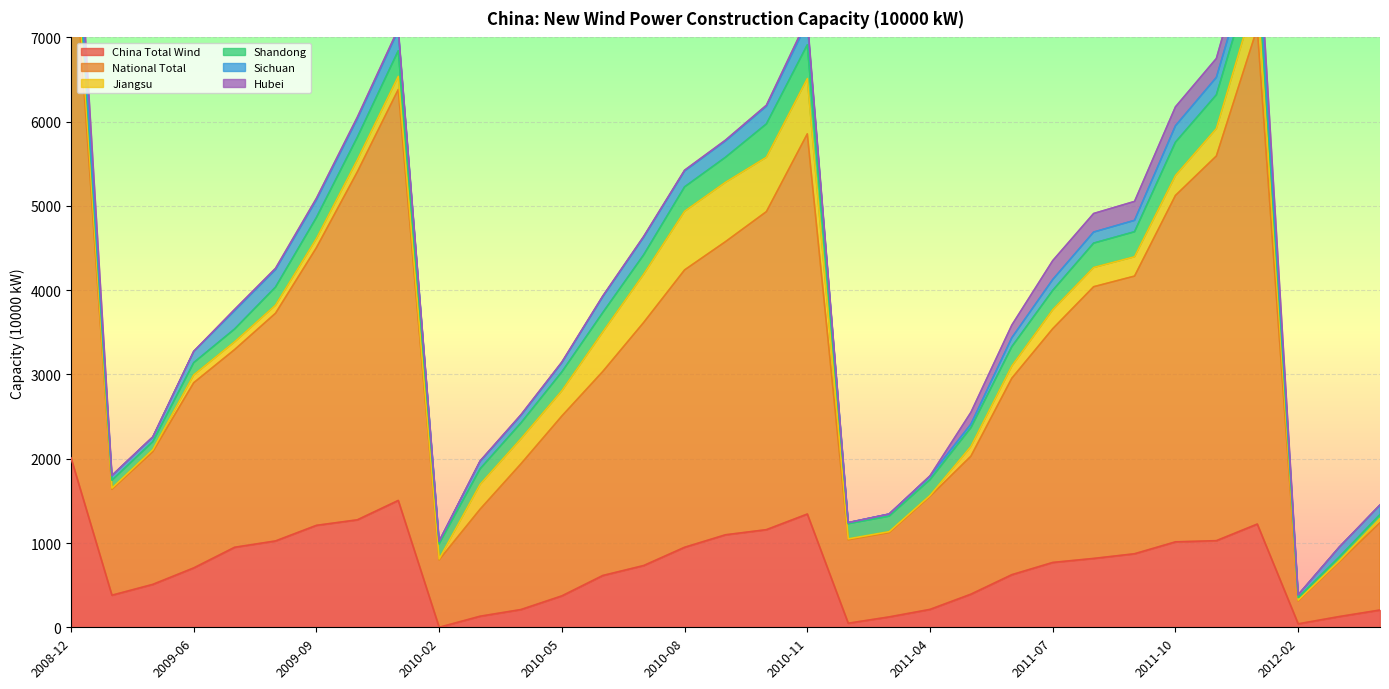

What is the approximate value of China Total Wind at 2010-06?

614.7